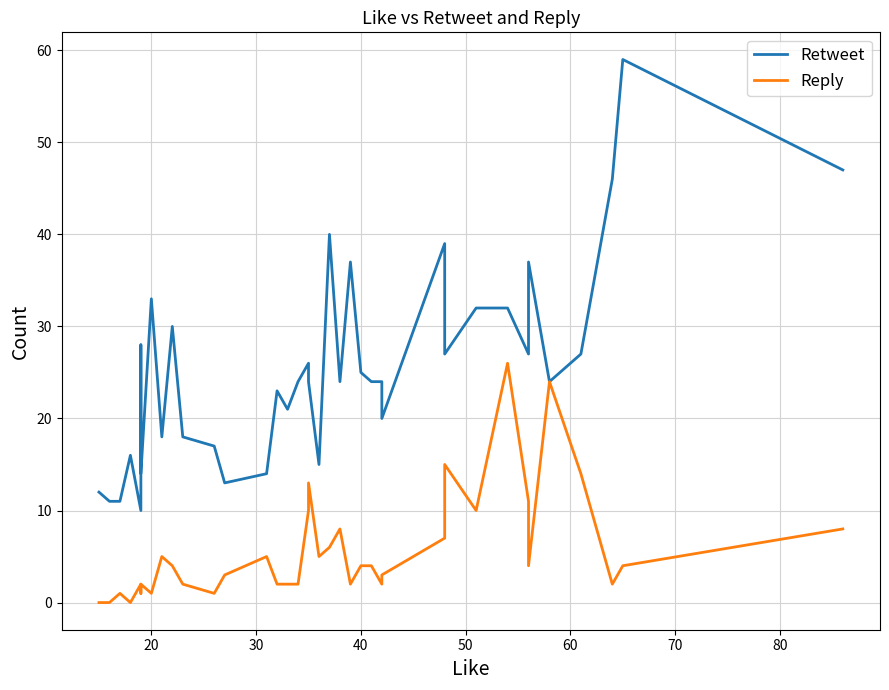

How many values in the Retweet series exceed 24?

17